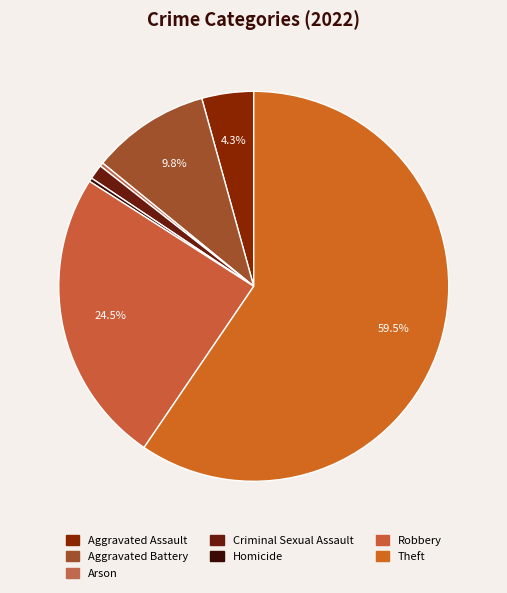

What is the change in value from Aggravated Assault to Criminal Sexual Assault?

-10